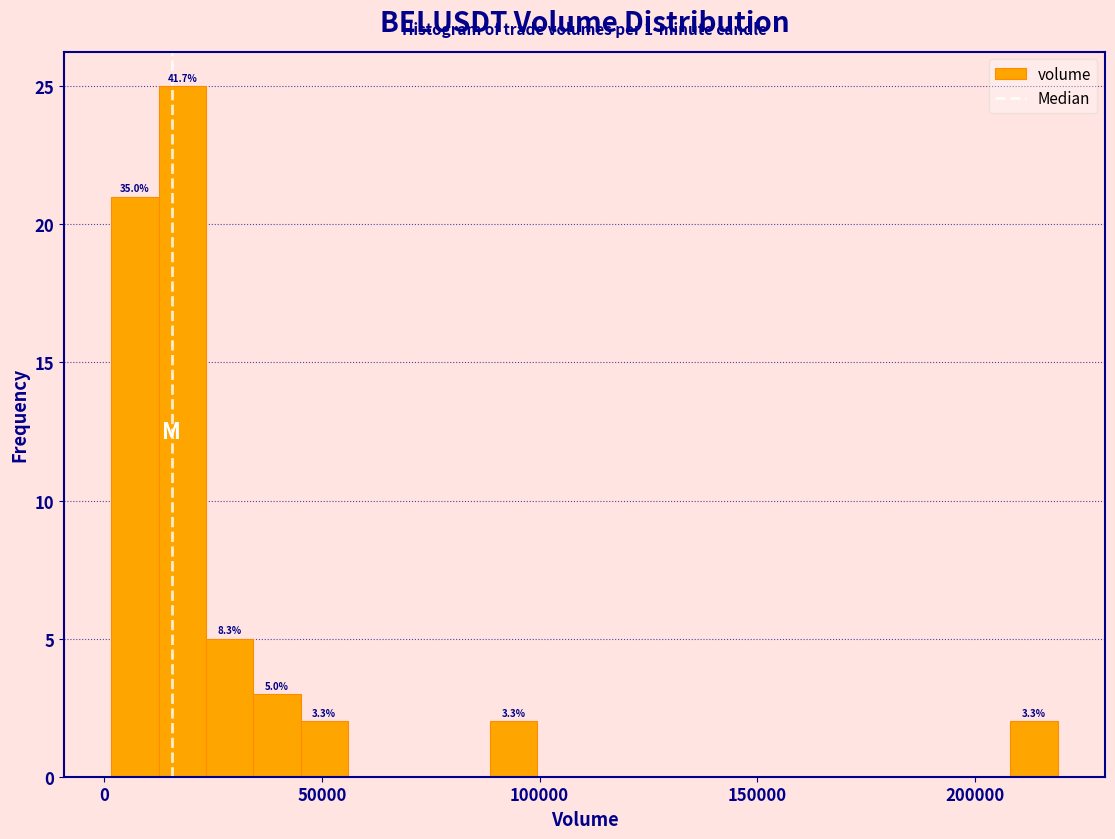

Around what value on the x-axis is the tallest bar? Give the approximate position of its centre, as read against the axis.

20000